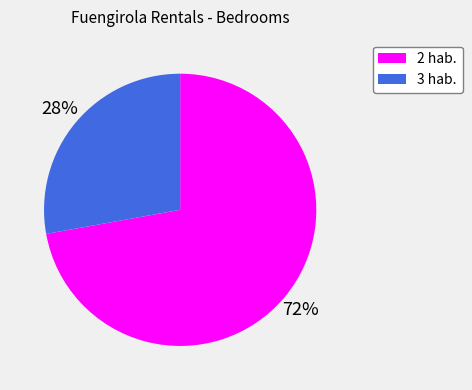

Does any single category account for the majority?

Yes